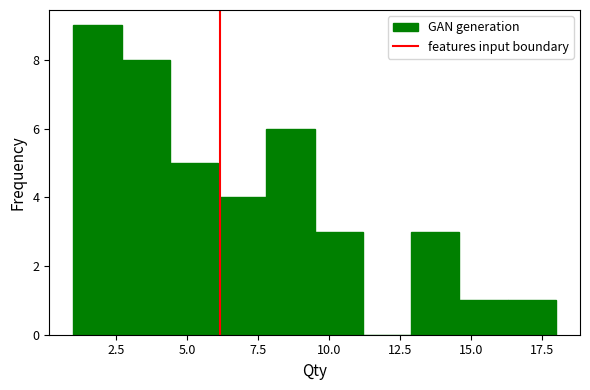

Read against the x-axis, roughly where is the centre of the tallest bar?

2.0